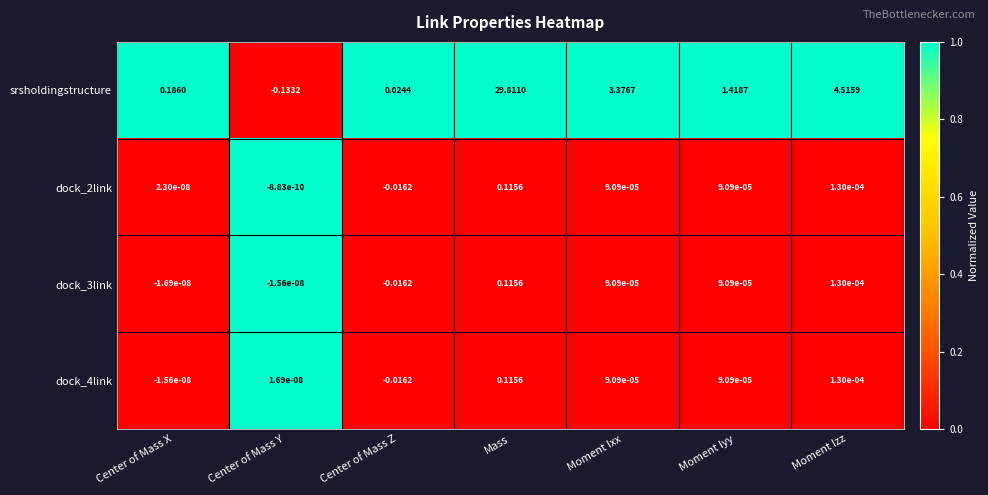

Which series has the largest total across all categories?

srsholdingstructure